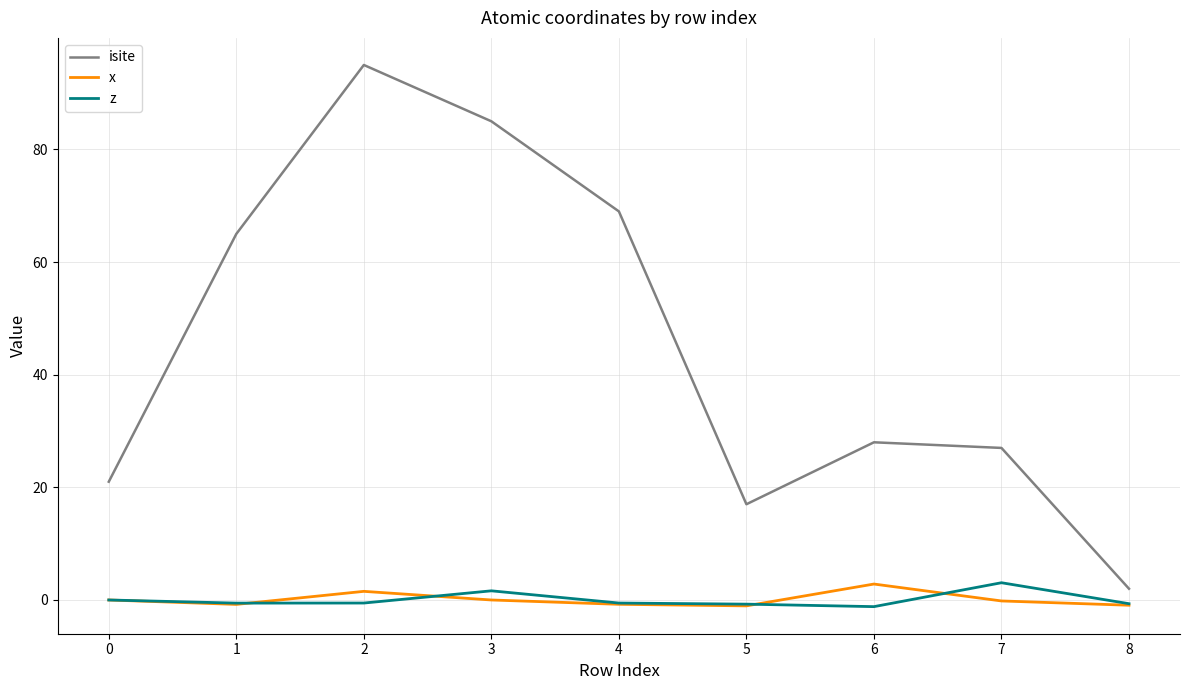

At 7, list the series in order from smallest to largest.

x, z, isite